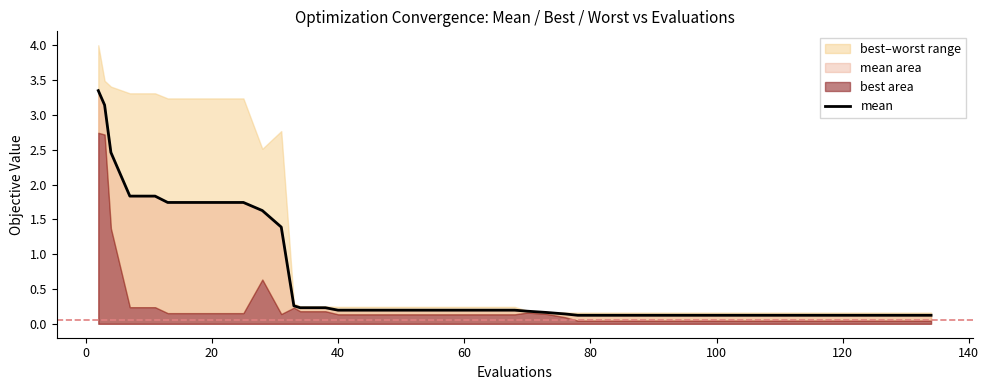

How many categories are shown in the chart?

40